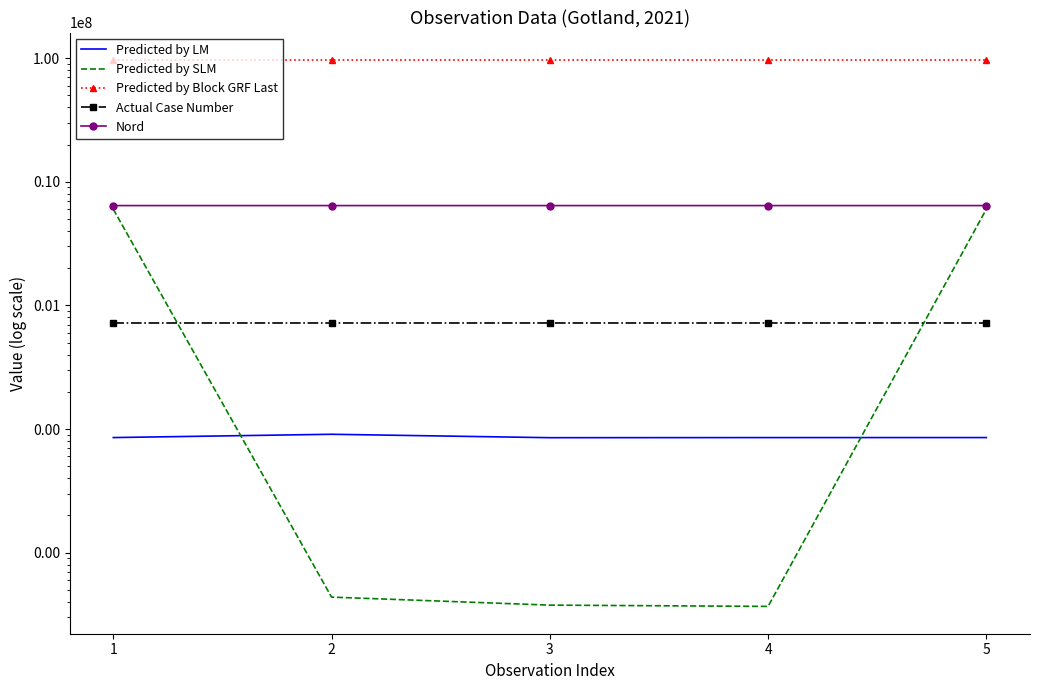

Is the value of Nord at 4 greater than the value of Predicted by LM at 4?

Yes